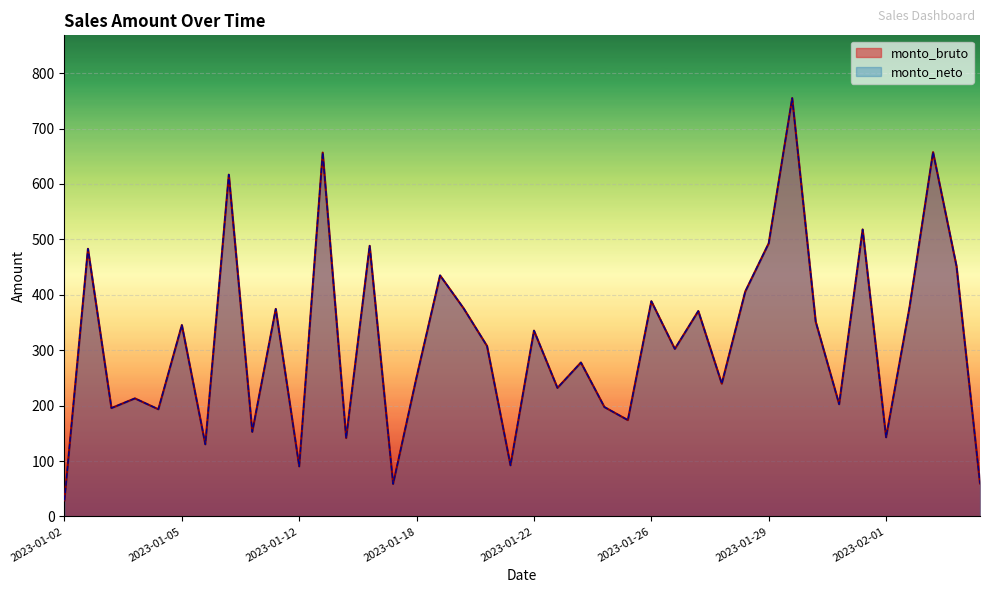

How many interior local peaks does the monto_bruto series have?

15